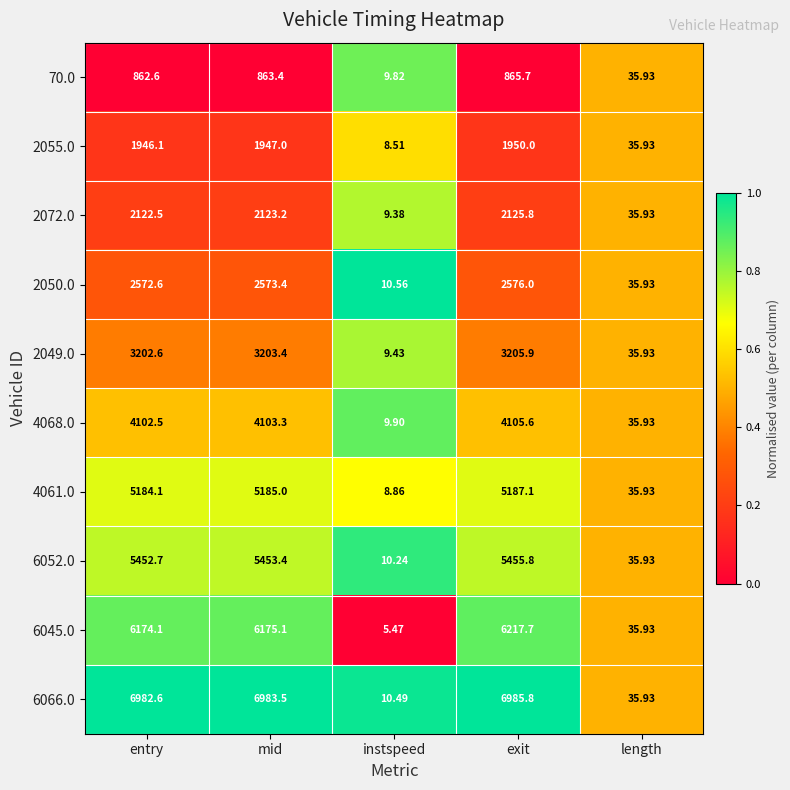

At which category is the sum across all series the highest?

exit